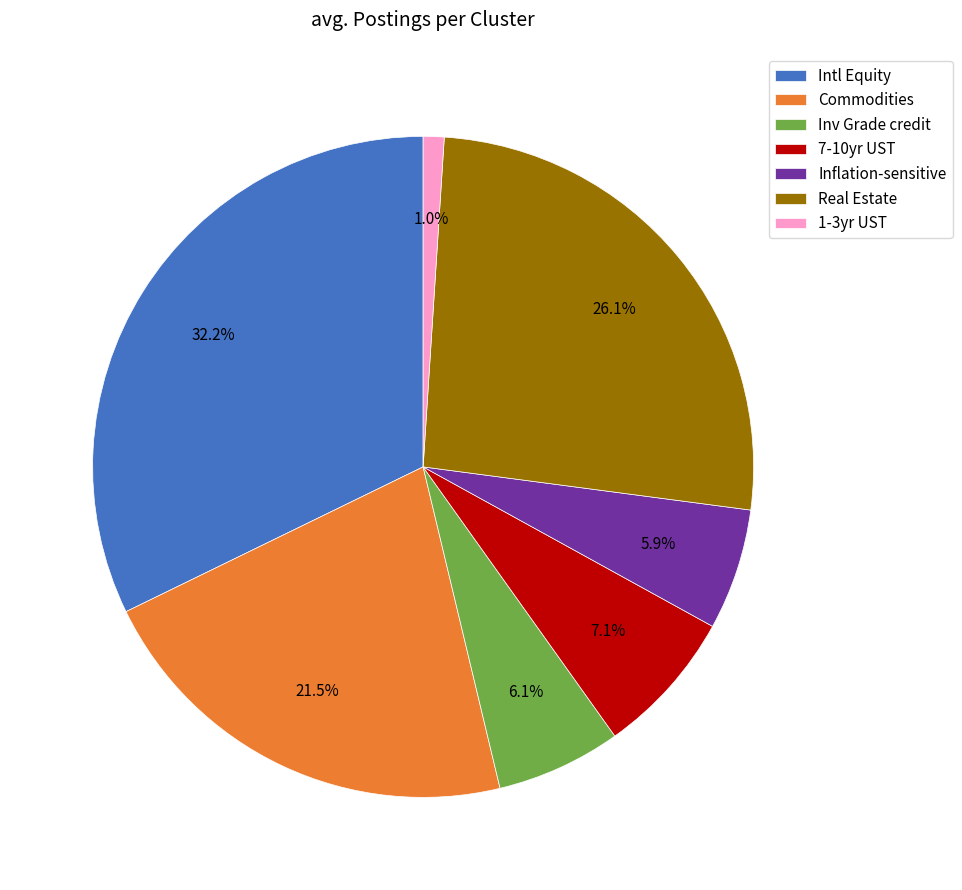

Which has a higher value, 7-10yr UST or Inv Grade credit?

7-10yr UST